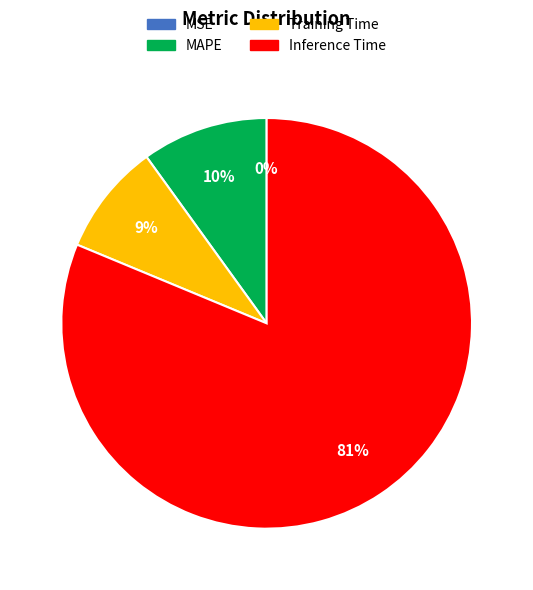

To the nearest percent, what is the average slice percentage?

25%